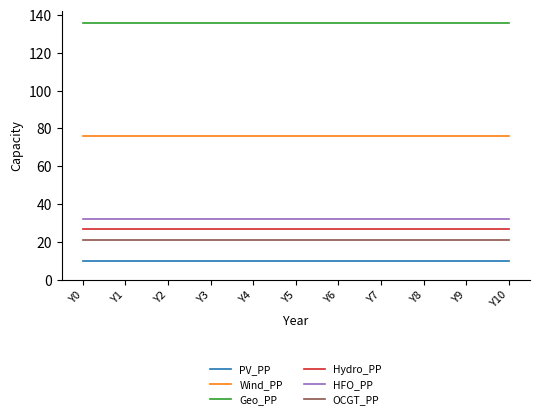

Rank the series at Y8 from highest to lowest value.

Geo_PP, Wind_PP, HFO_PP, Hydro_PP, OCGT_PP, PV_PP